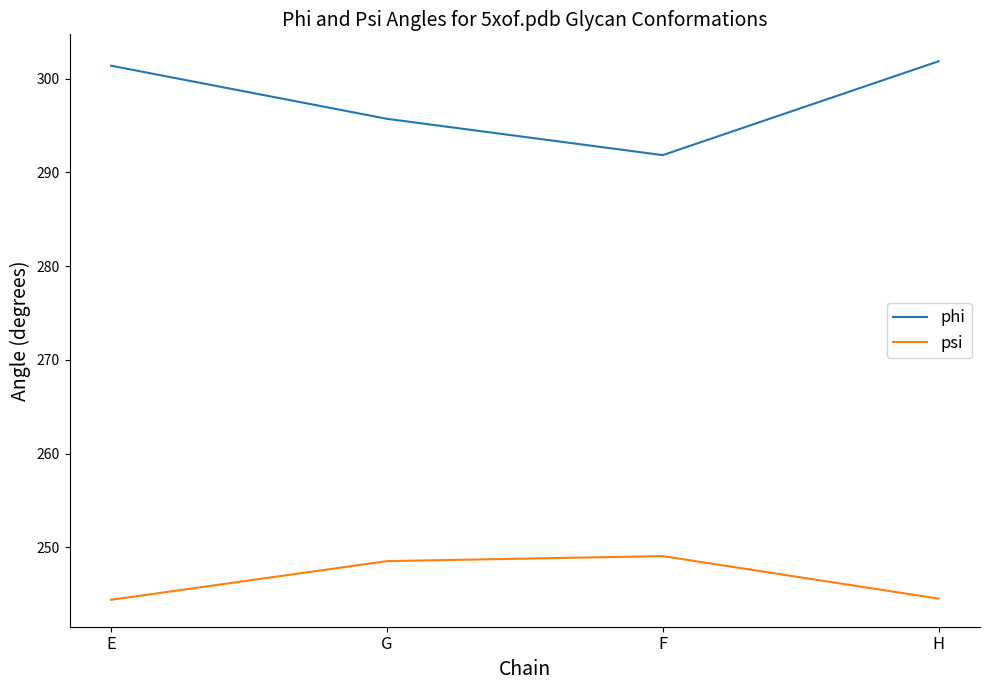

What is the lowest value of the phi series?

291.8